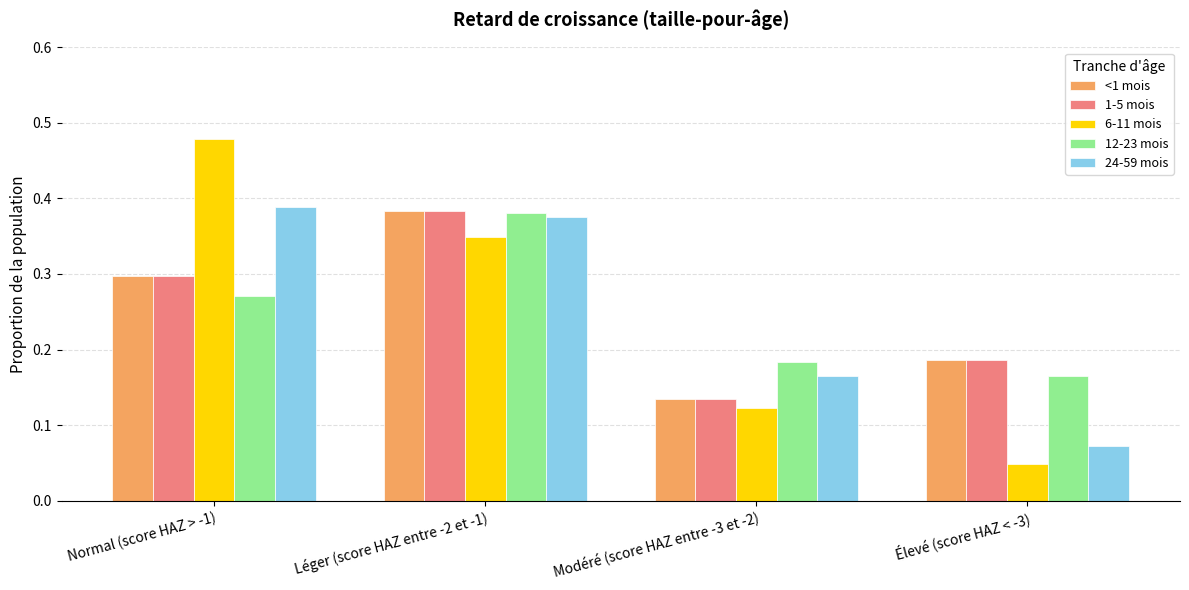

Between Normal (score HAZ > -1) and Modéré (score HAZ entre -3 et -2), which series saw the biggest shift?

6-11 mois